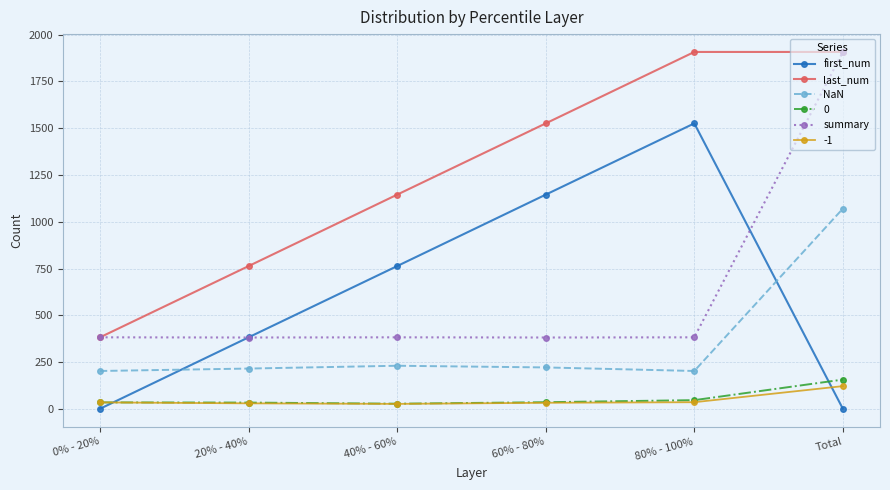

What is the label of the 5th point from the right?

20% - 40%